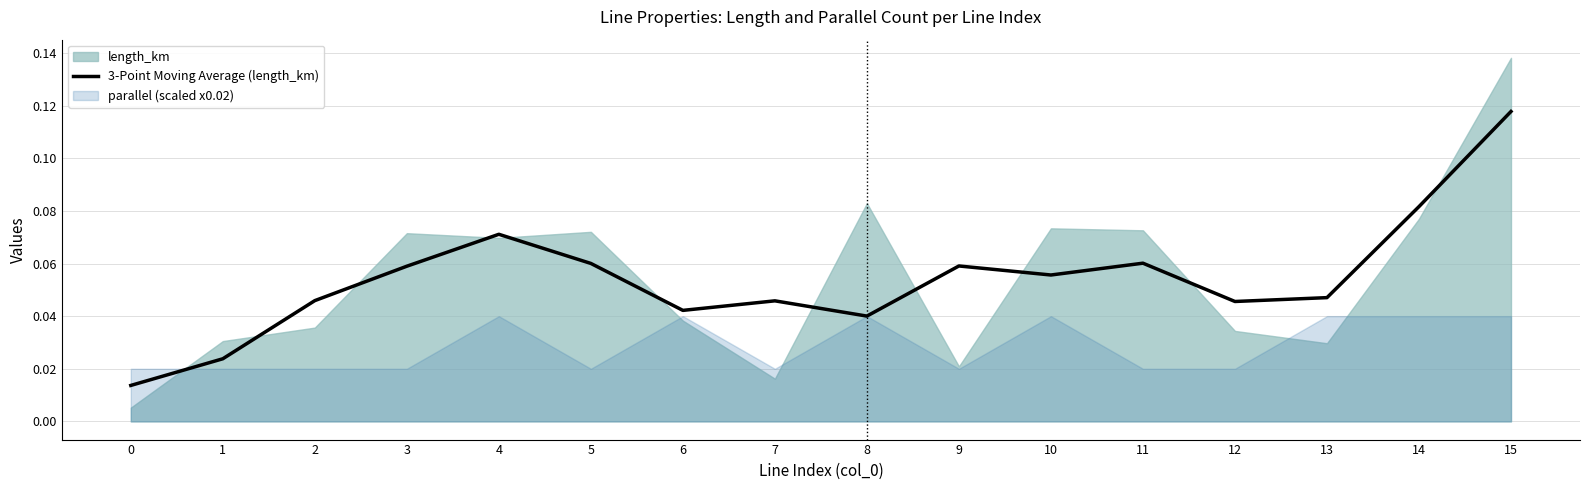

Between 7 and 14, which is larger?

14